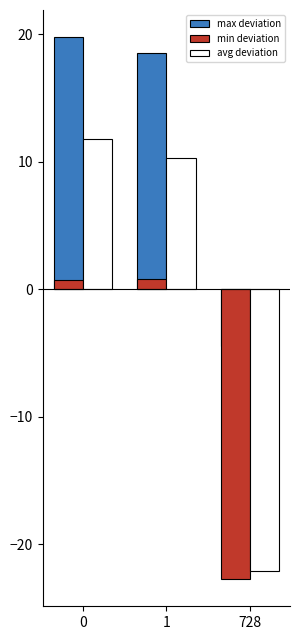

How many bars are there in total?

9